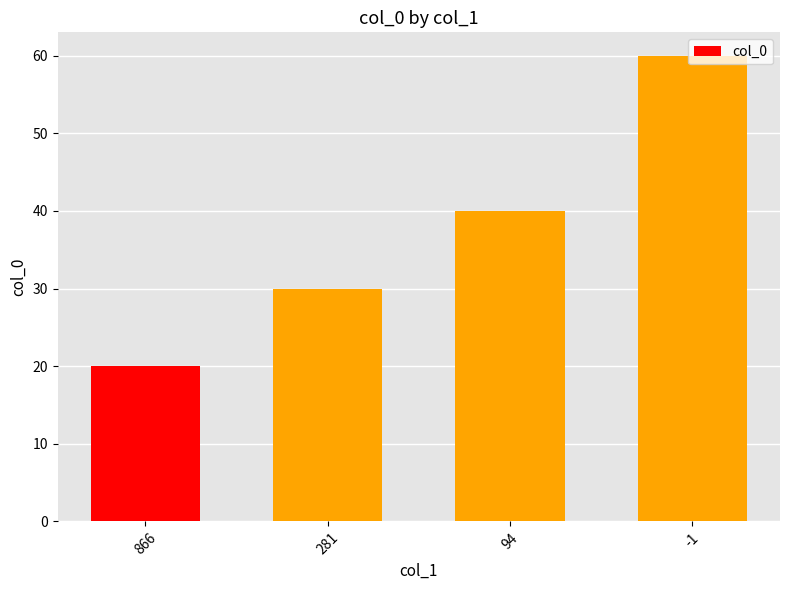

True or false: the data shows 89 at -1.

False